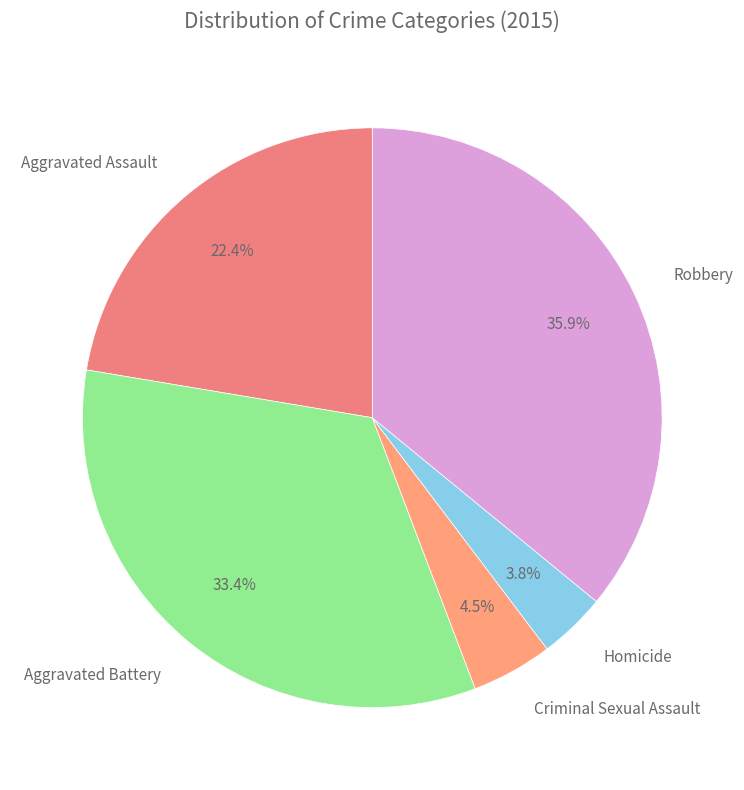

What percentage is NOT represented by Robbery?

64.1%